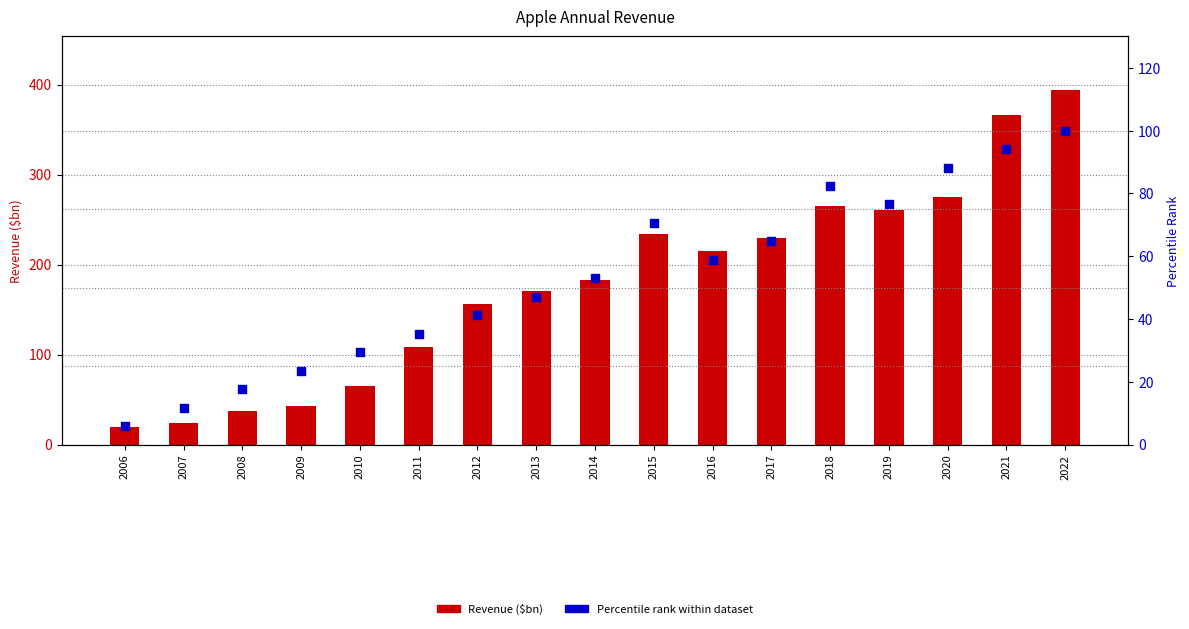

At how many categories does at least one series exceed 261?

4